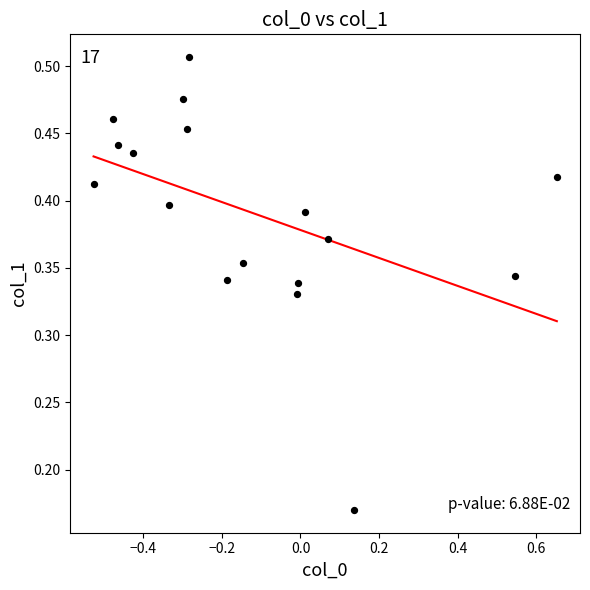

What is the range of X values (max minus min)?

1.2